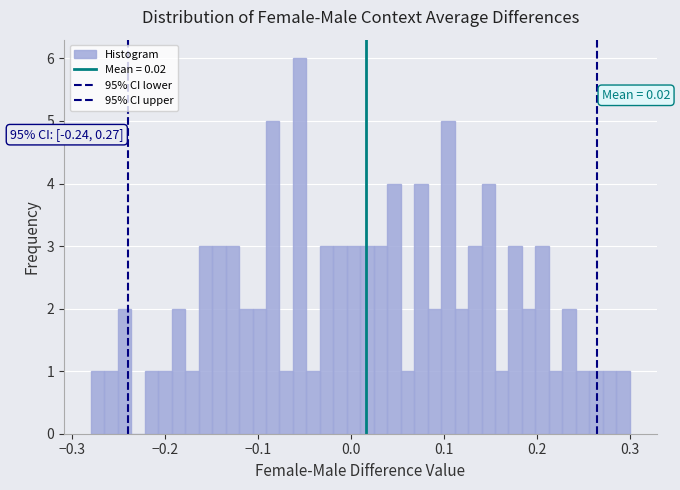

Read against the x-axis, roughly where is the centre of the tallest bar?

-0.06